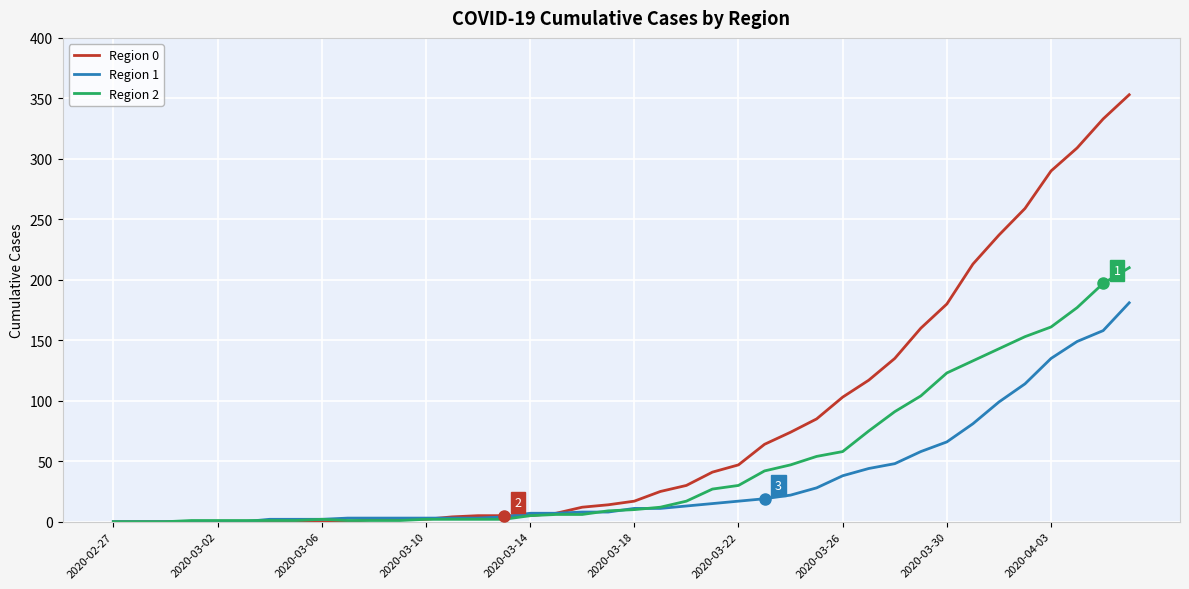

Which series has the largest range (max minus min)?

Region 0